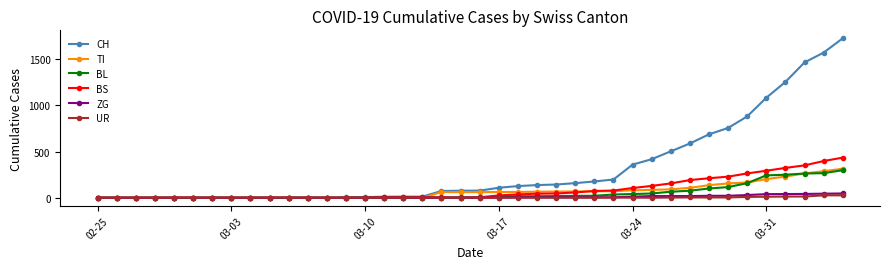

Which series has the largest total across all categories?

CH